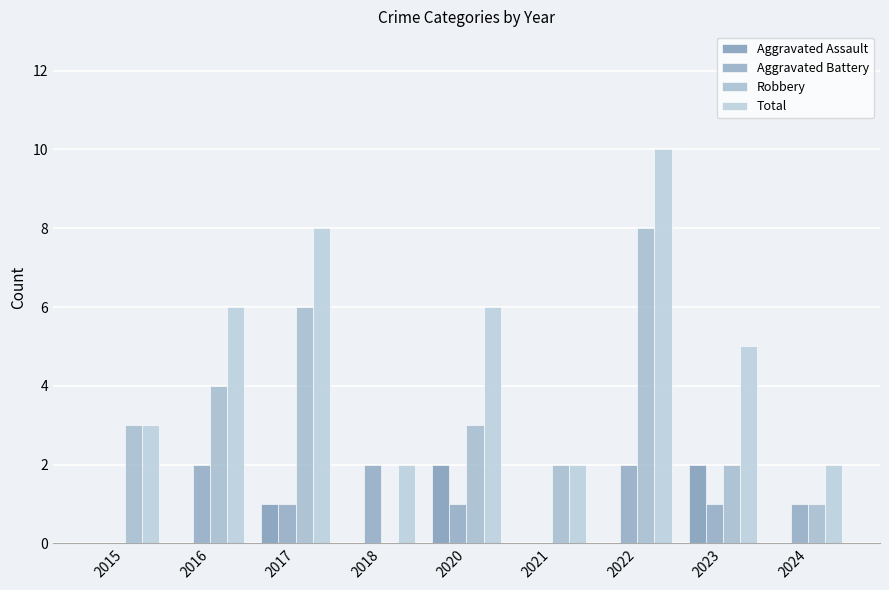

What is the sum of the Robbery values at 2016 and 2024?

5